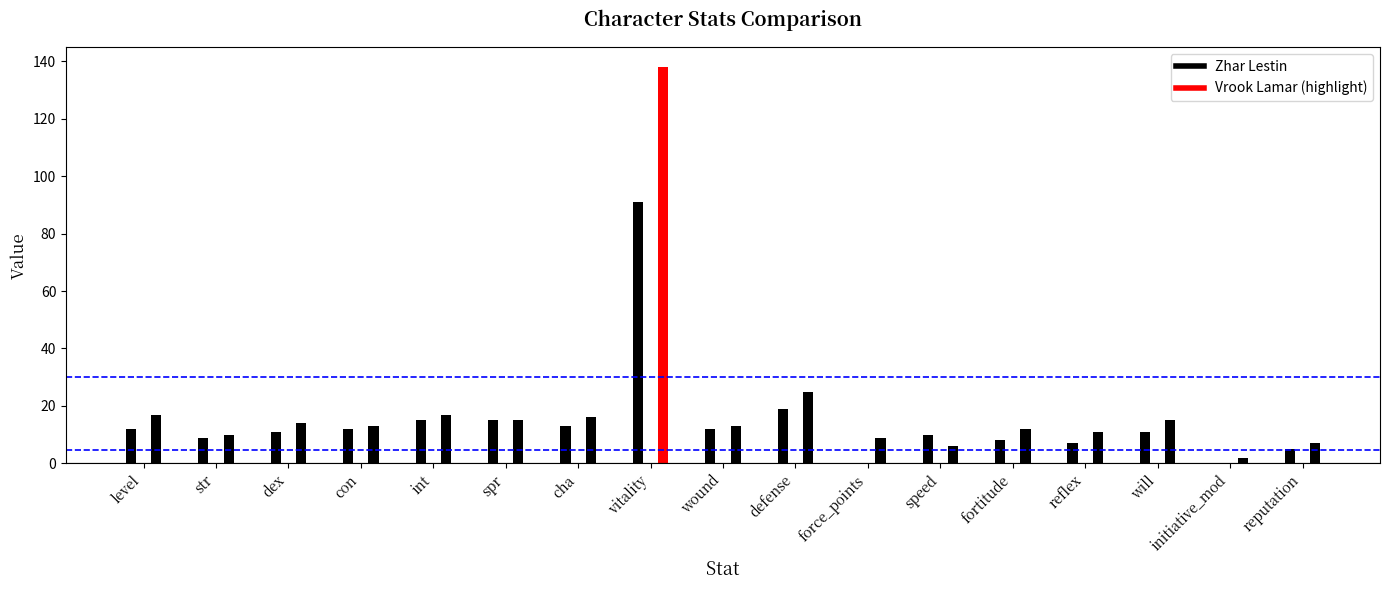

At how many categories does at least one series exceed 59?

1